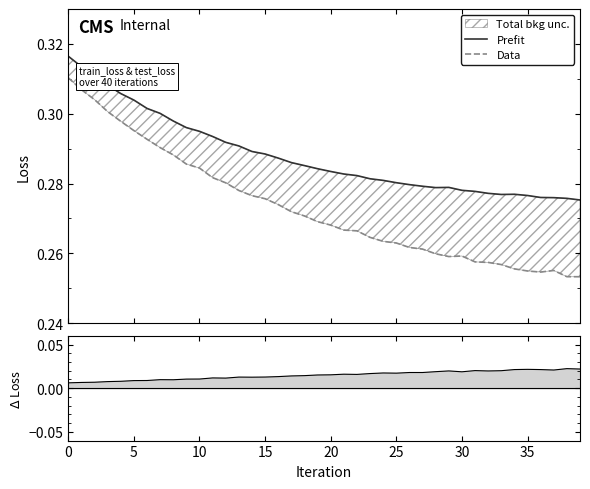

The Data series shows 0.4 at 20. True or false?

False